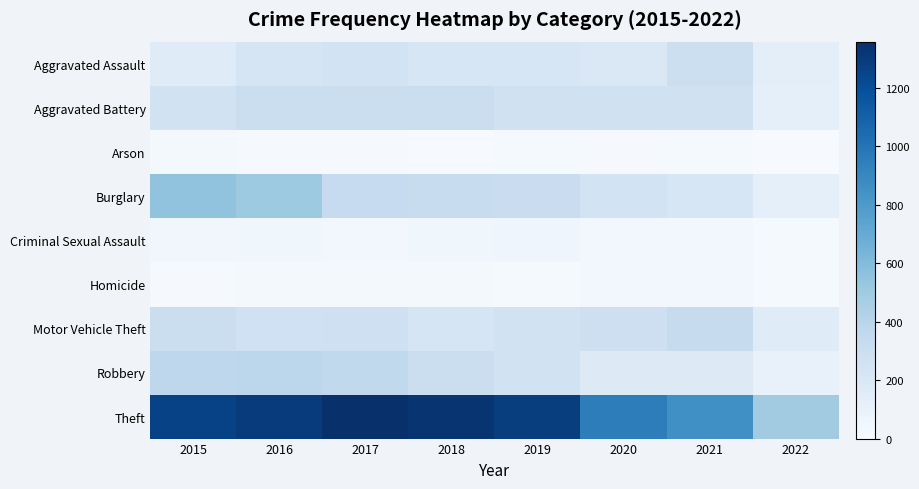

Which label corresponds to the largest value in the chart?

2017